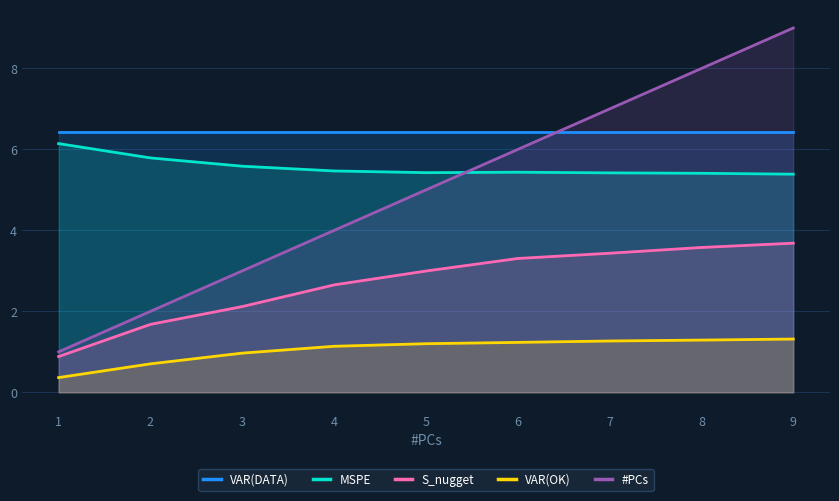

What is the maximum value shown in the chart?

9.0